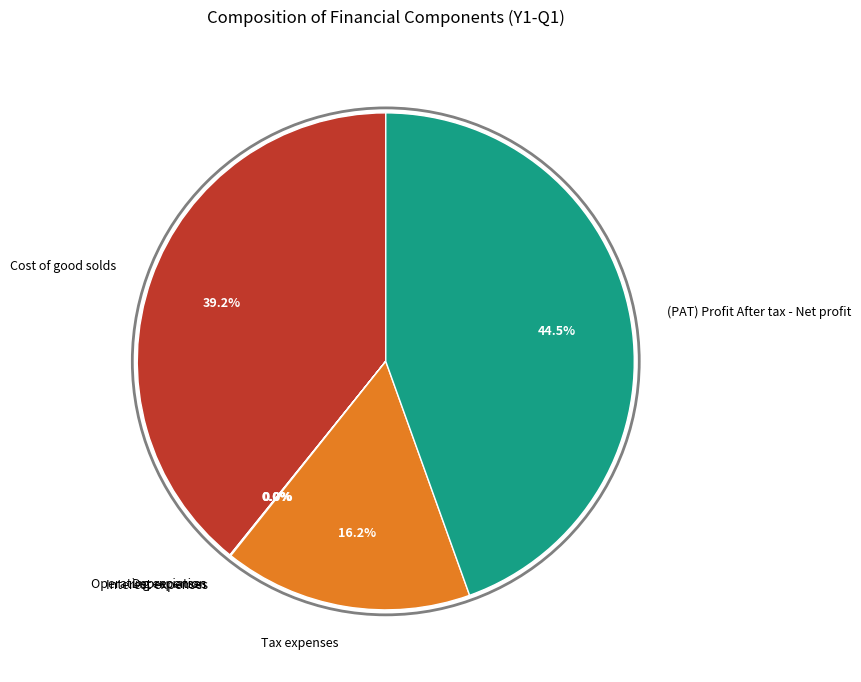

Is it true that Tax expenses is 7% of the pie?

False